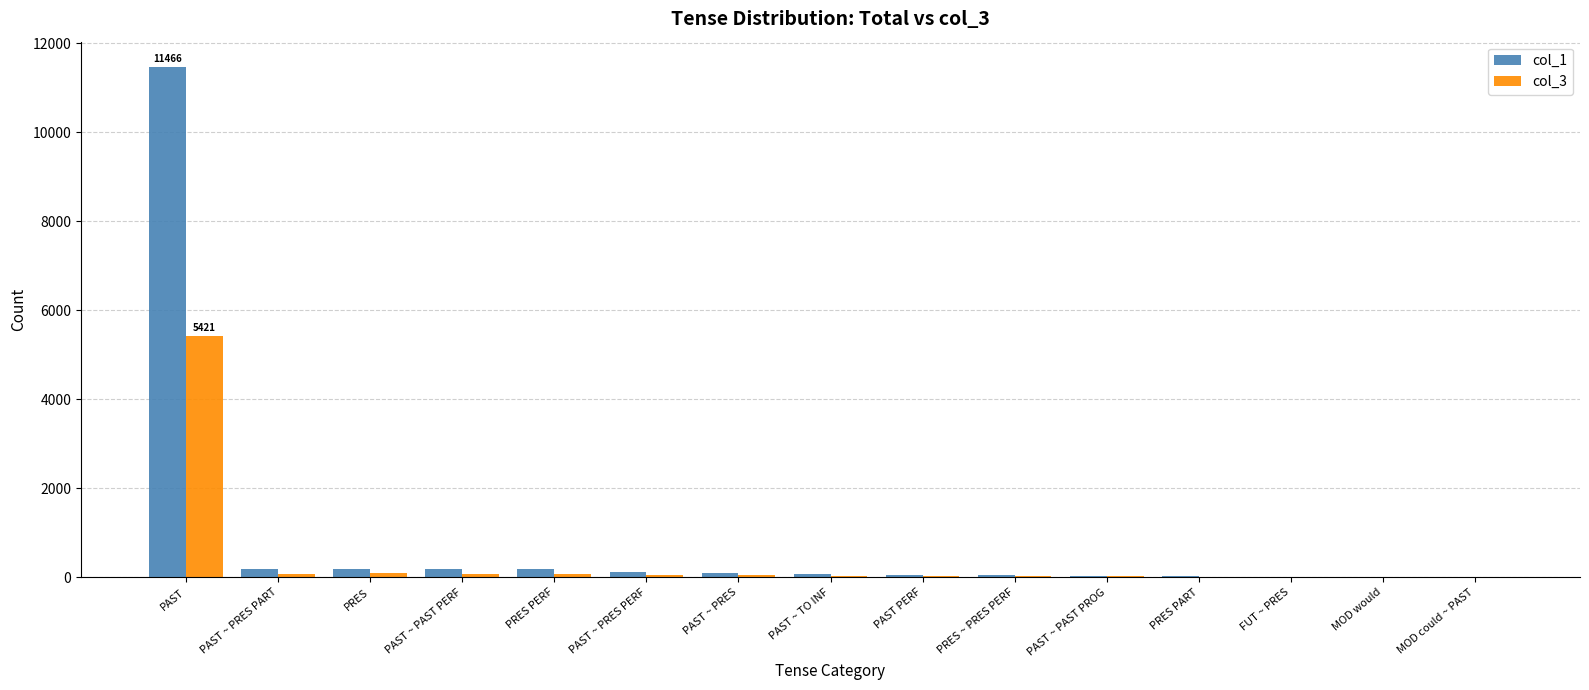

What are all the series names shown in the legend?

col_1, col_3